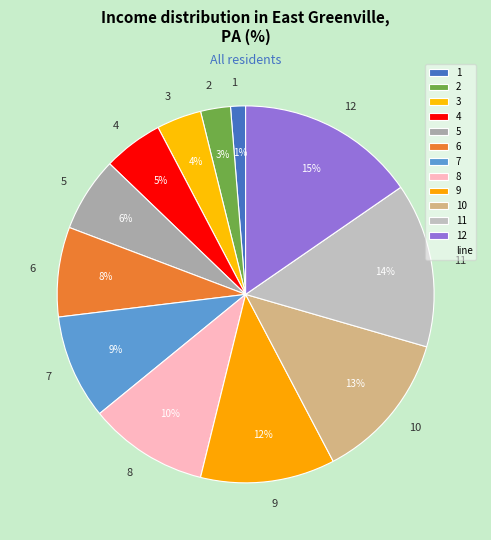

Rank the categories by value from lowest to highest.

1, 2, 3, 4, 5, 6, 7, 8, 9, 10, 11, 12